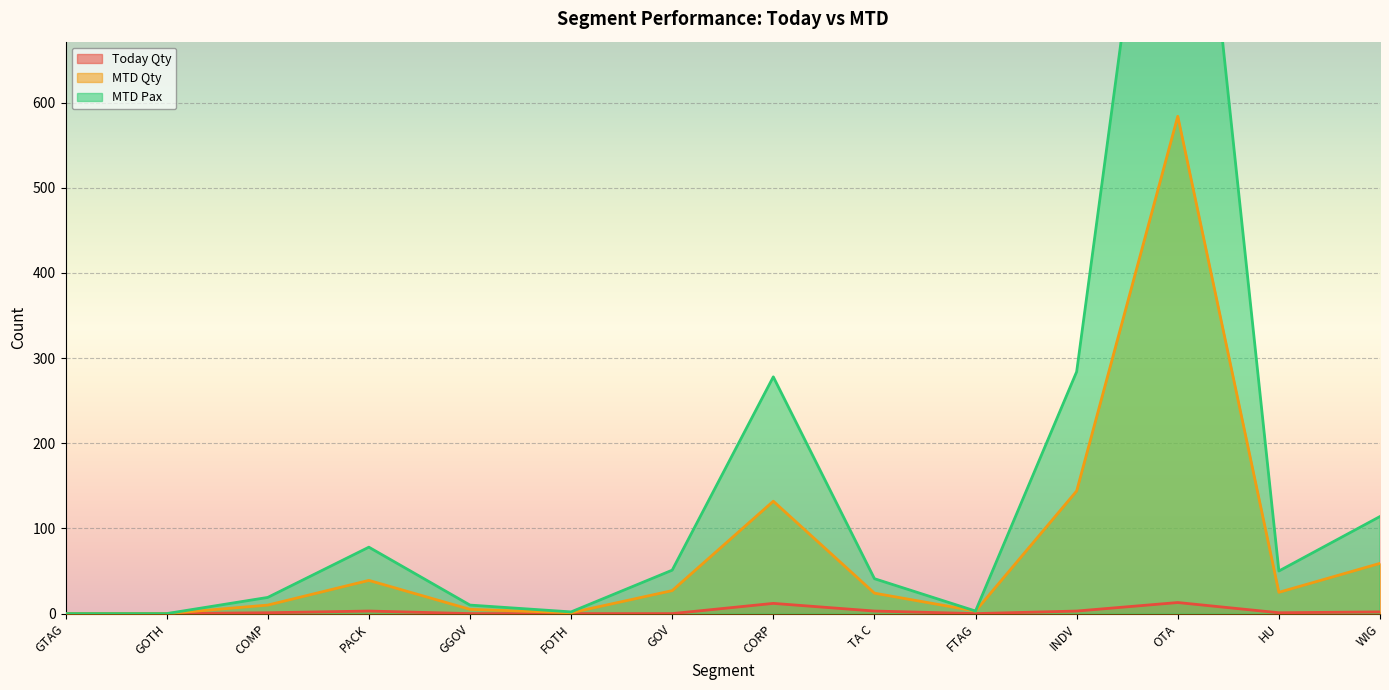

What are all the series names shown in the legend?

Today Qty, MTD Qty, MTD Pax